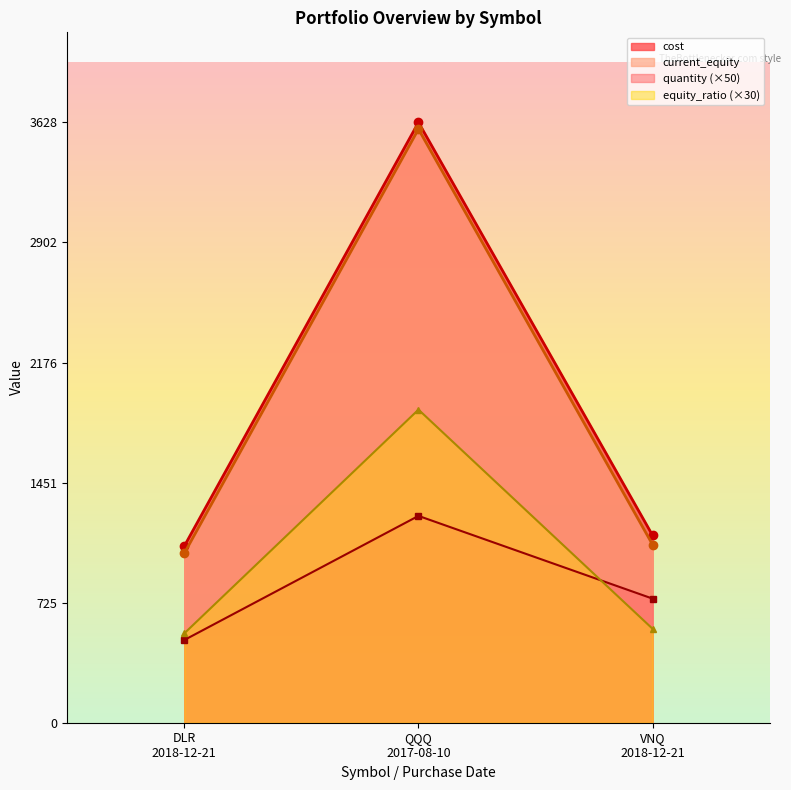

What is the spread (max minus min) of values at QQQ
2017-08-10?

2378.3